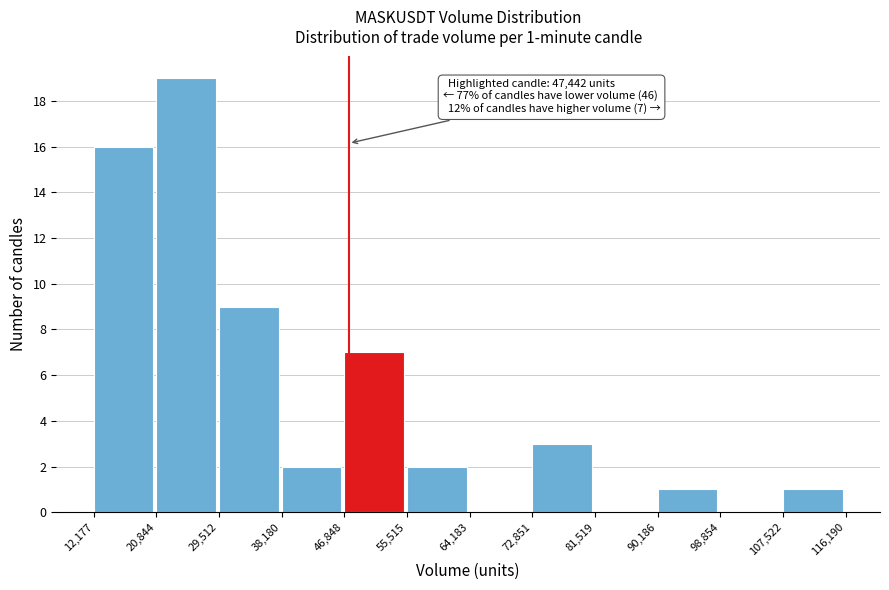

Over which range of the x-axis is the bar tallest?

20,844 to 29,512